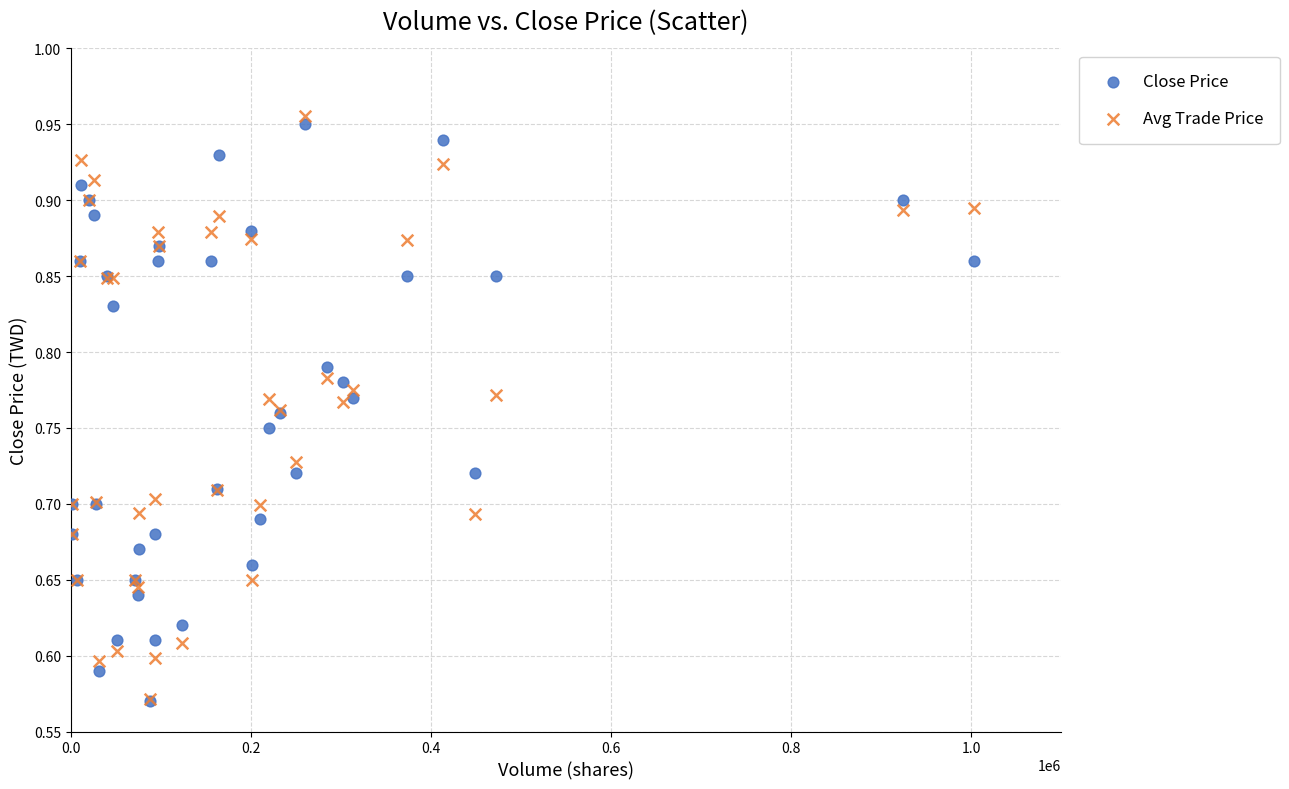

What are all the series names shown in the legend?

Close Price, Avg Trade Price